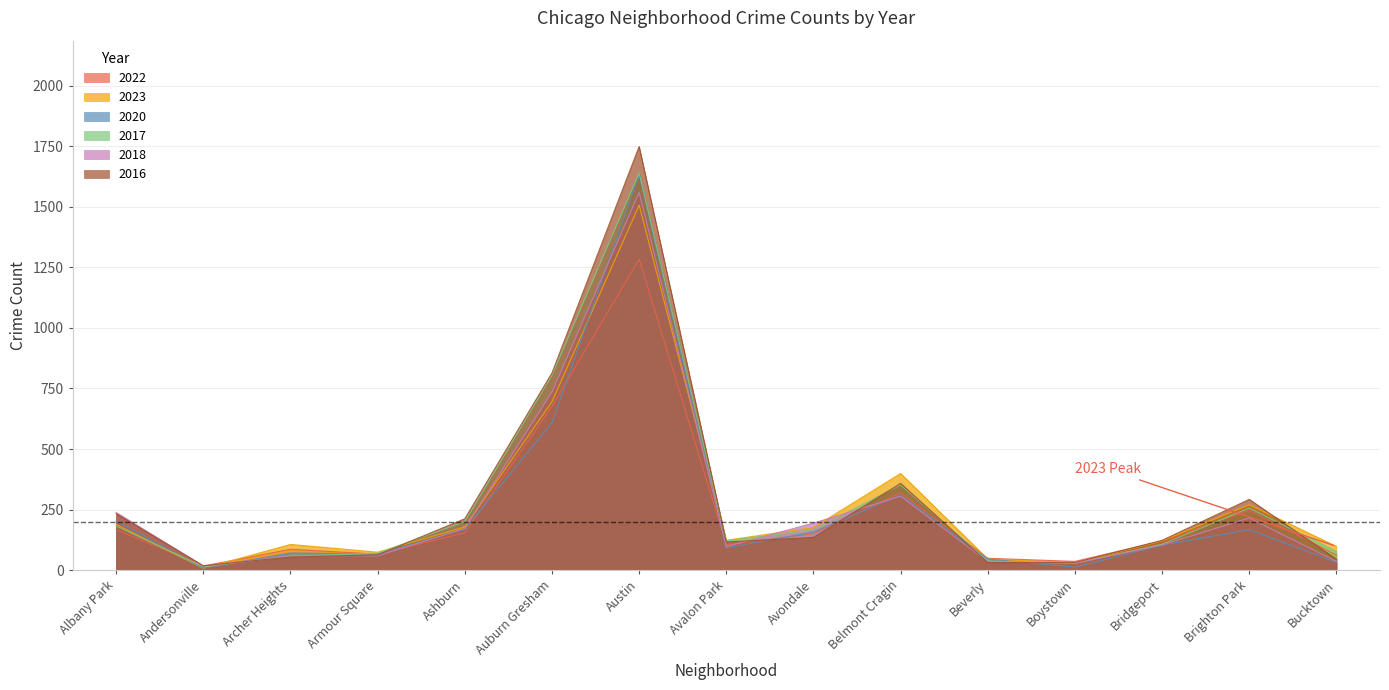

What is the difference between the second highest and second lowest values in the 2018 series?

708